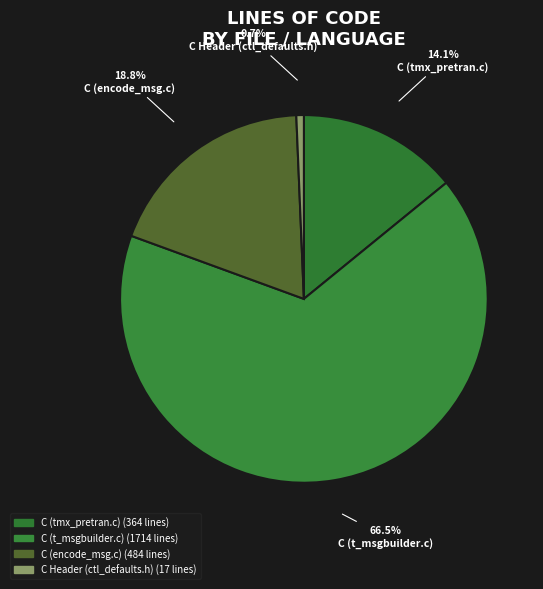

Rank the categories by value from highest to lowest.

C (t_msgbuilder.c), C (encode_msg.c), C (tmx_pretran.c), C Header (ctl_defaults.h)